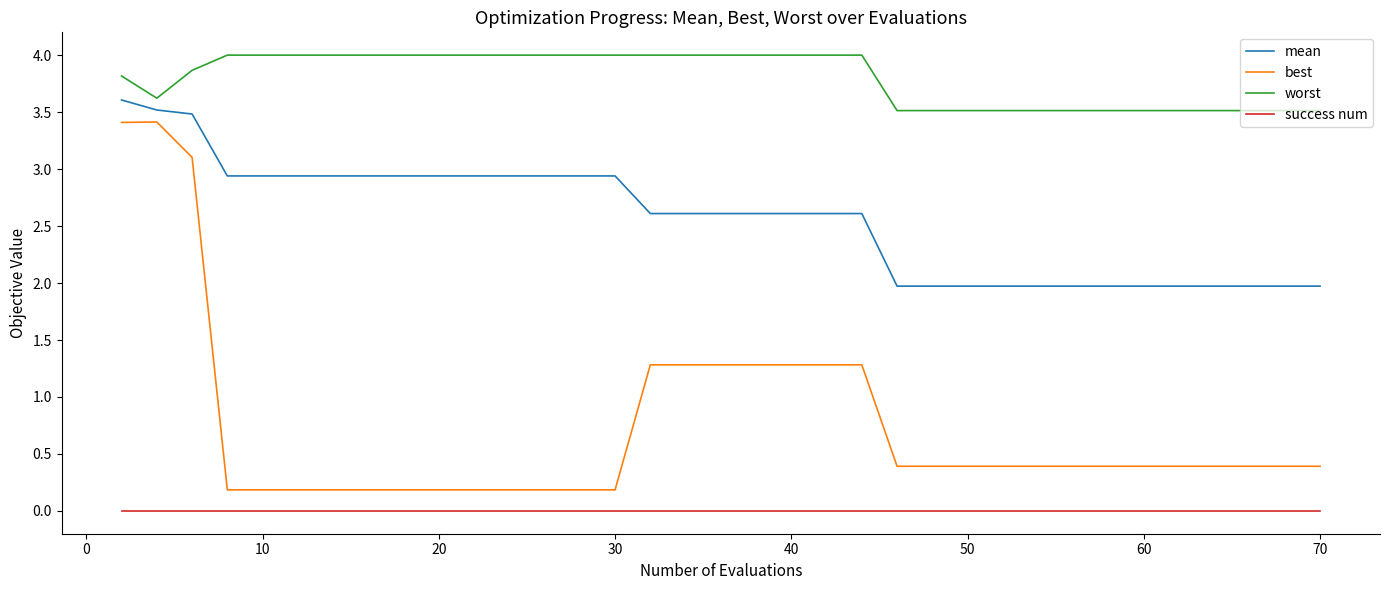

True or false: success num and best intersect in this chart.

False